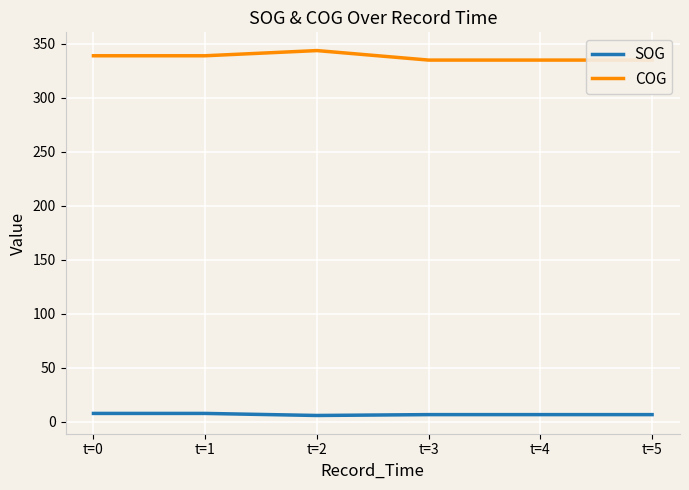

True or false: SOG and COG intersect in this chart.

False